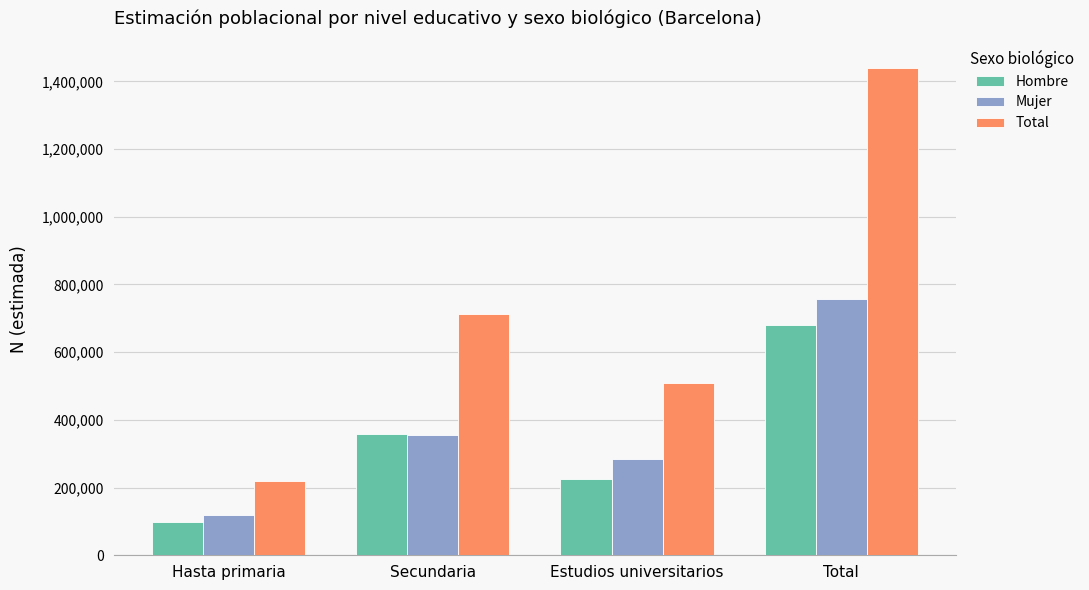

How many groups of bars are there?

4